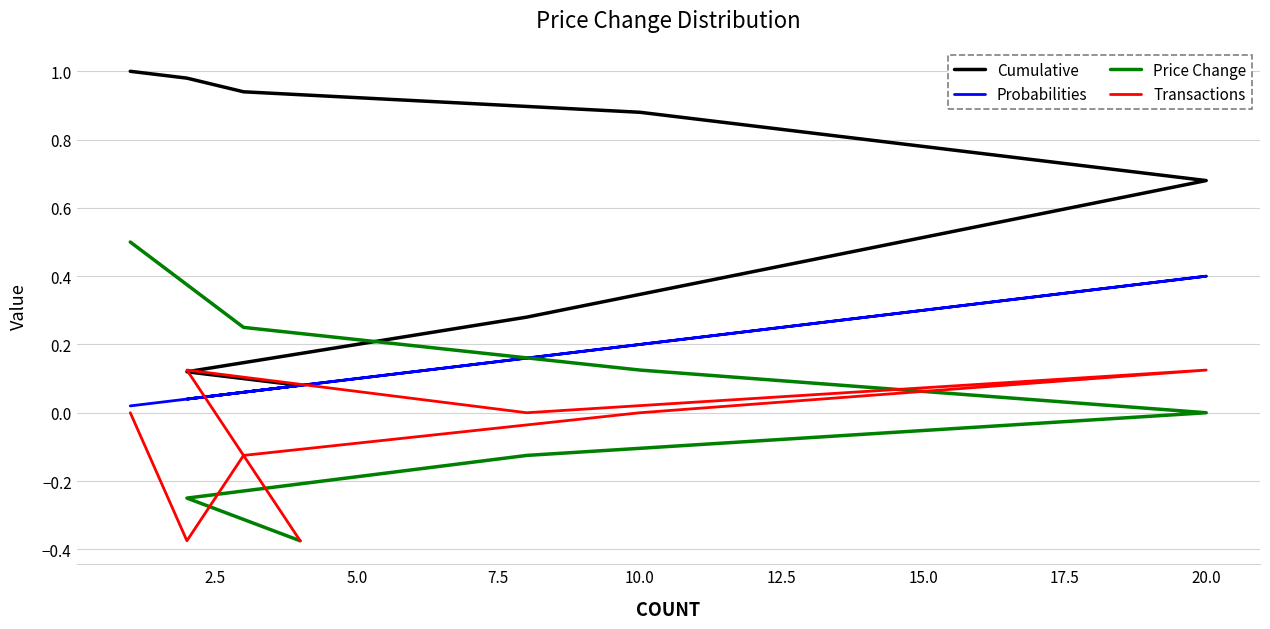

How many data points does each series have?

8